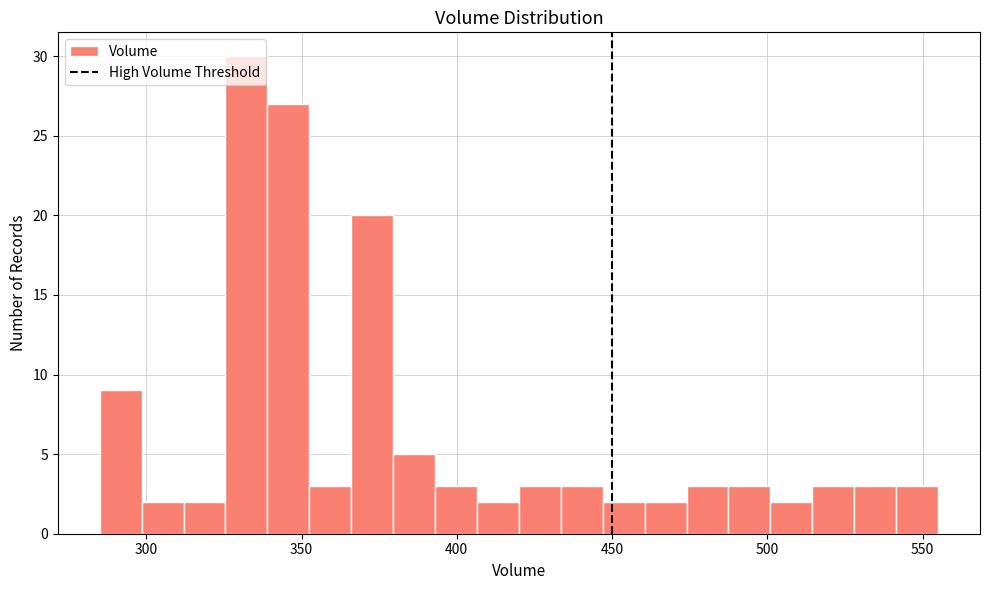

Around what value on the x-axis is the tallest bar? Give the approximate position of its centre, as read against the axis.

330